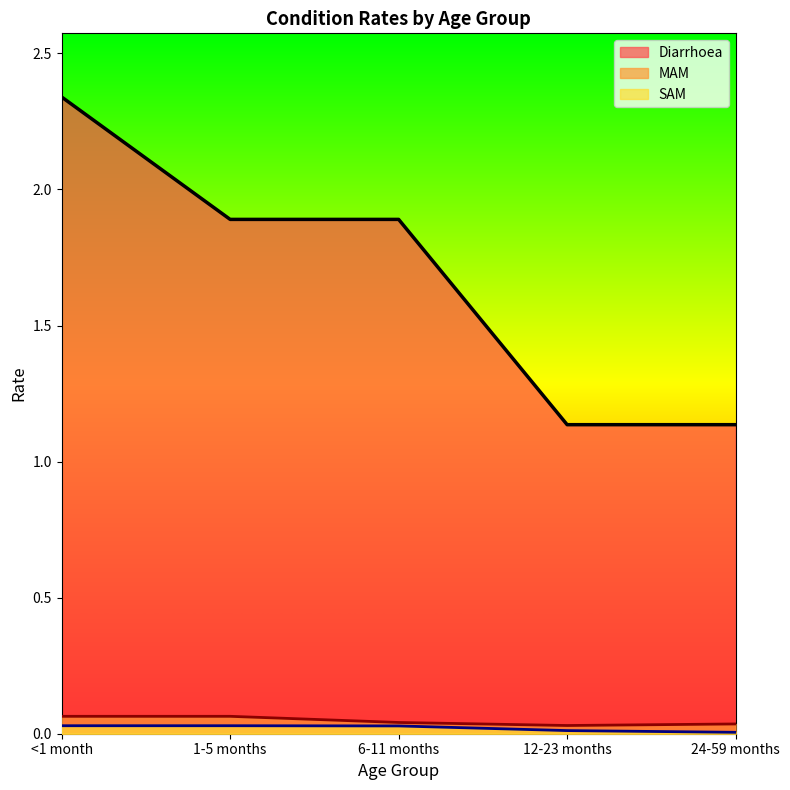

What is the difference between the highest and lowest values at 12-23 months?

1.1